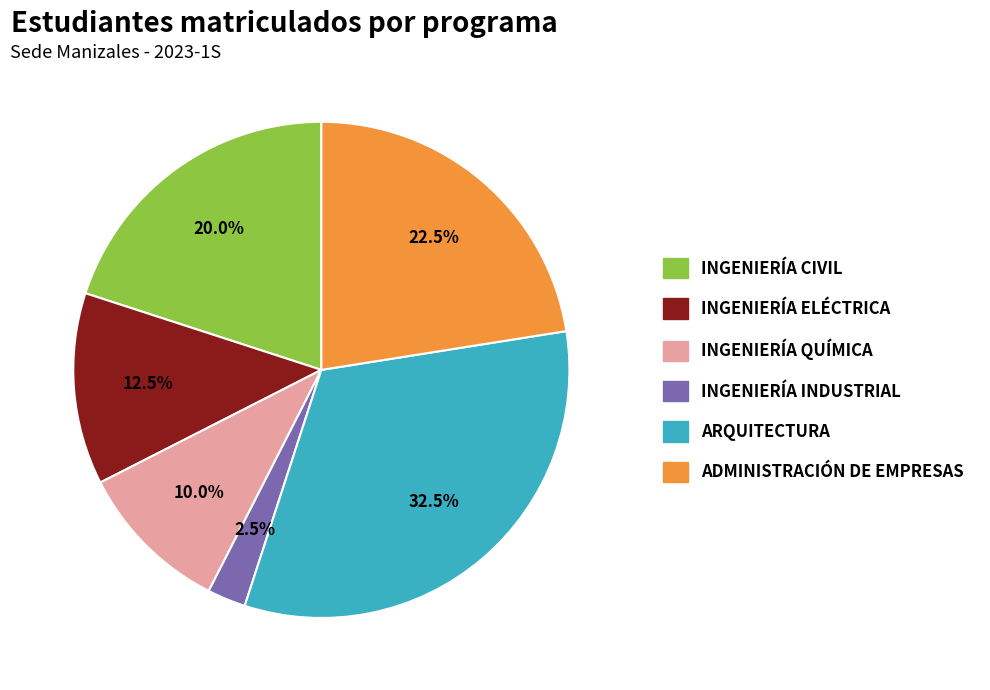

Is there any slice that represents more than half of the pie?

No